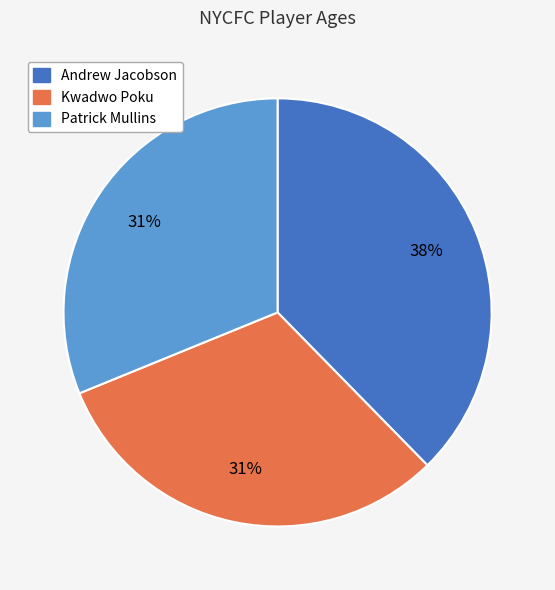

To the nearest percent, what is the average slice percentage?

33%